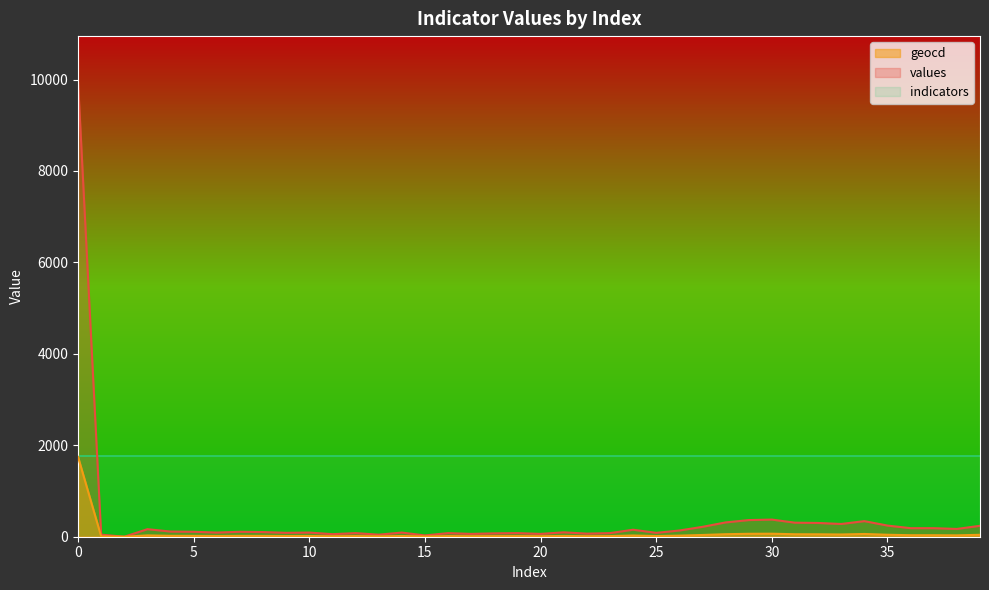

What is the sum of all geocd values?

2753